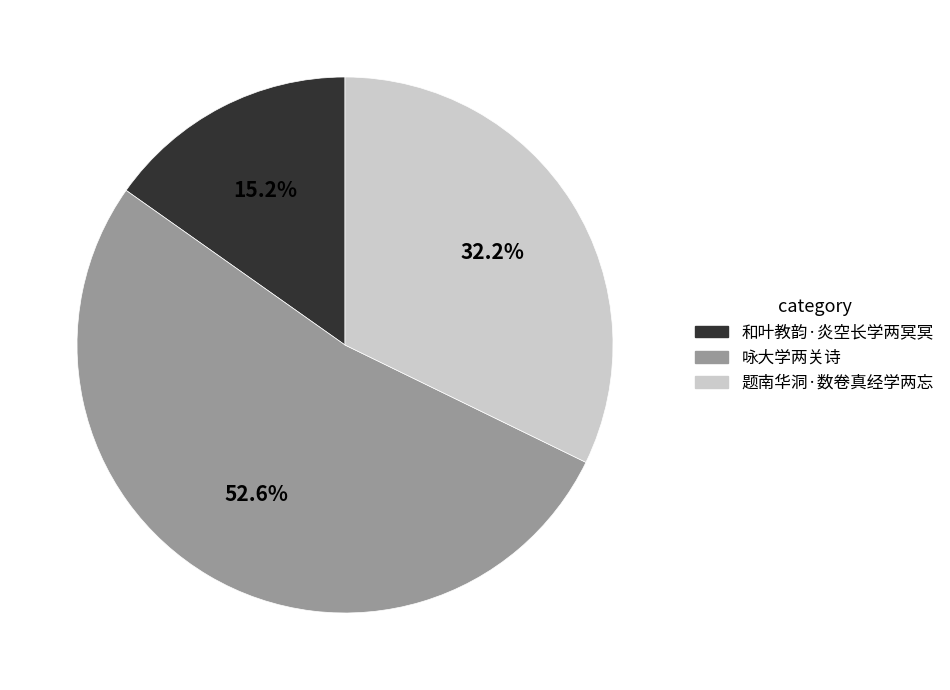

To the nearest percent, what portion does 题南华洞·数卷真经学两忘 represent?

32%